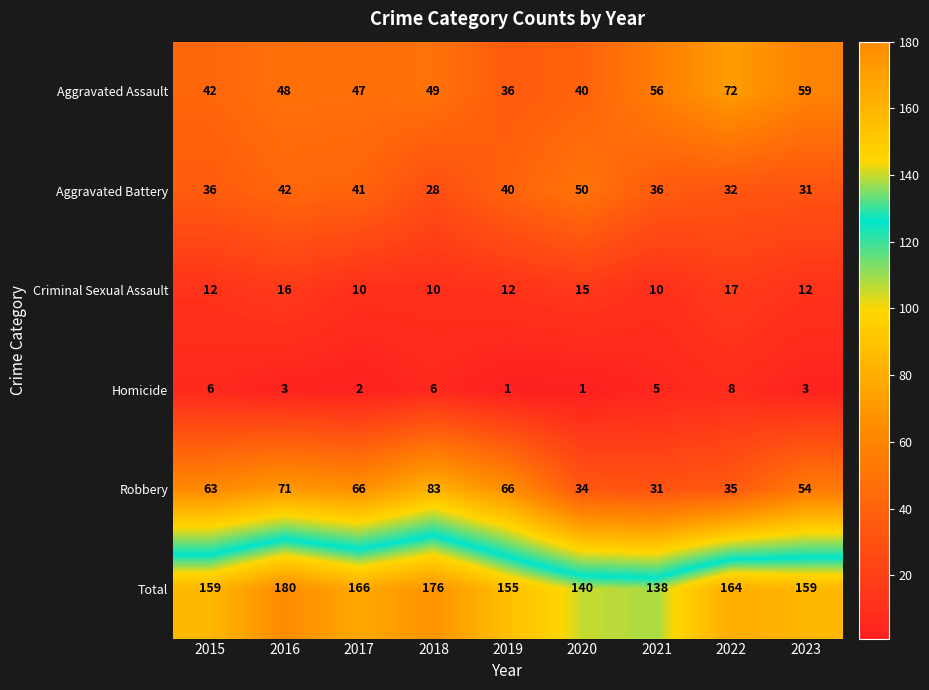

Which series has the largest range (max minus min)?

Robbery